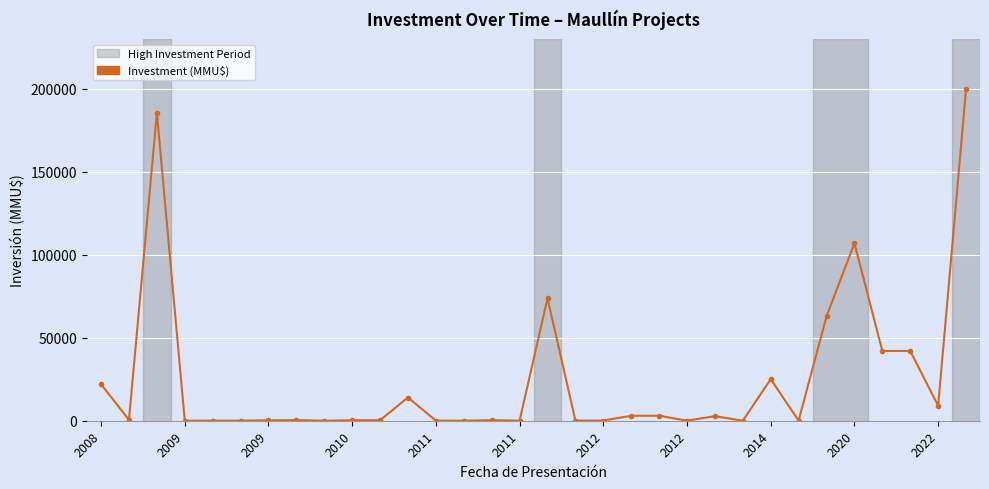

What is the value of the 26th point from the left?

65